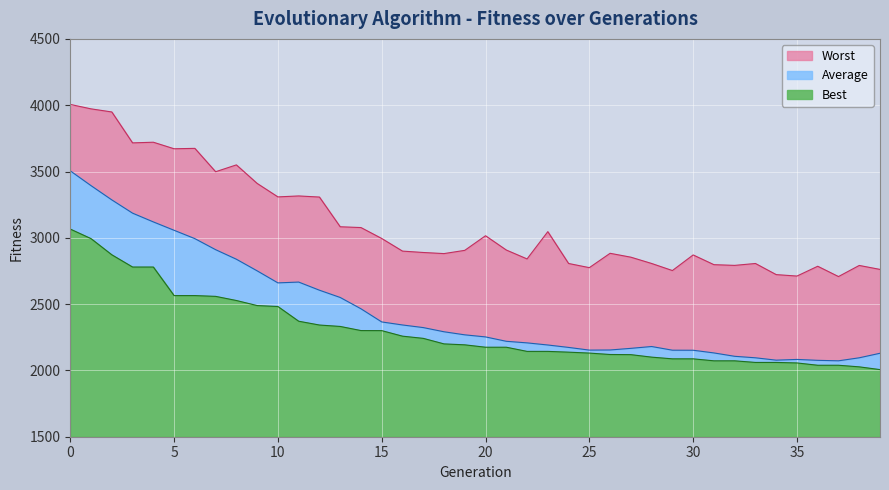

In Worst, how many points are higher than both neighbors (excluding endpoints)?

11